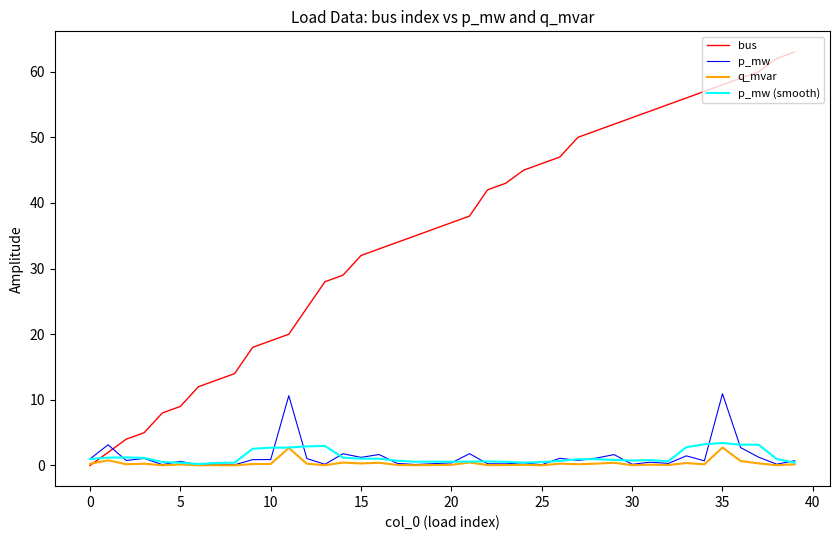

What is the maximum value shown in the chart?

63.0